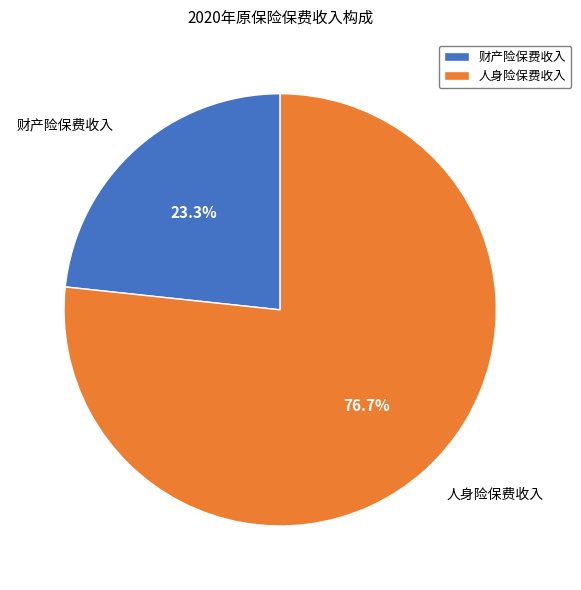

True or false: 财产险保费收入 accounts for 38% of the total.

False